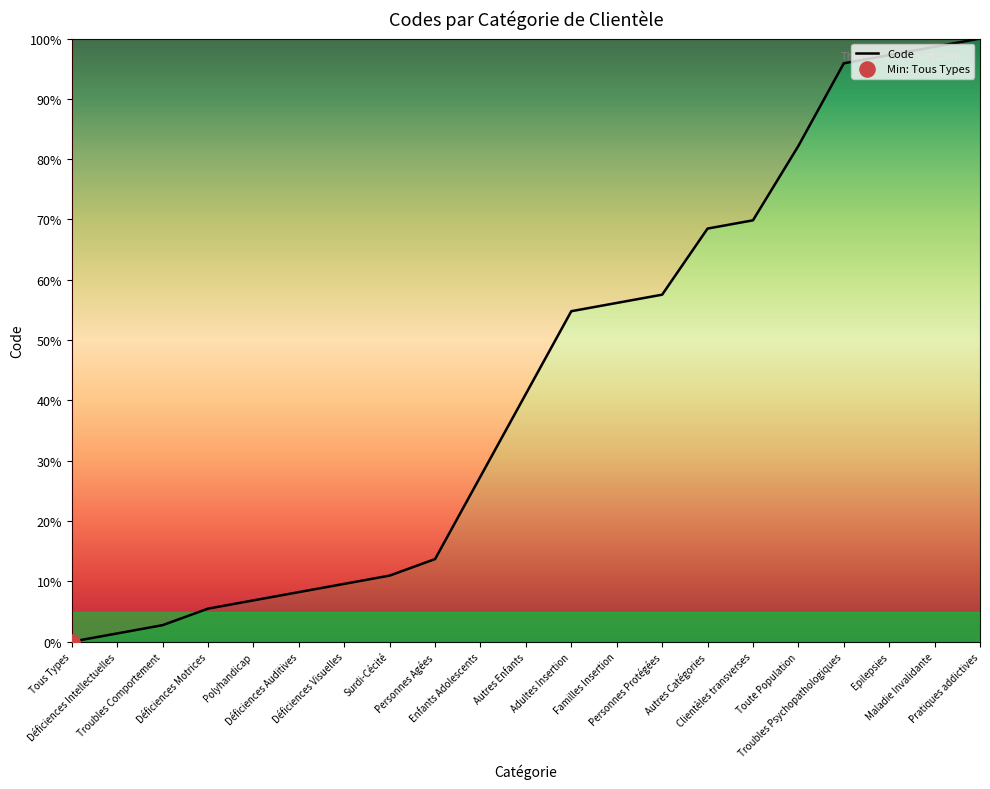

Which has a higher value, Tous Types or Familles Insertion?

Familles Insertion